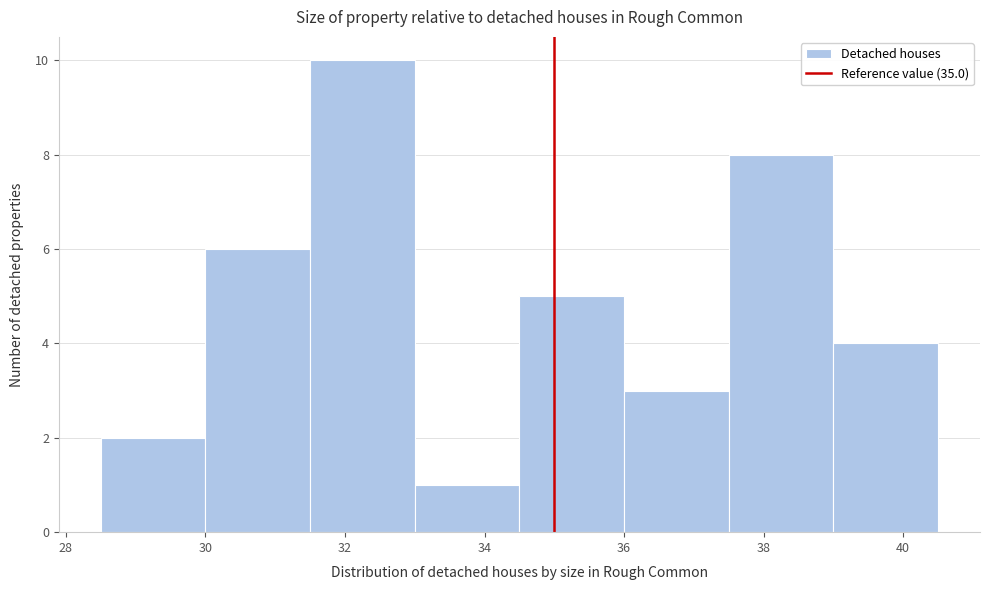

Reading left to right, transcribe this chart: for each bar, give the range it covers on the x-axis and its height. Neither the bar edges nor the heights are printed on the chart, so give them approximately, as read against the axes.

28.5 to 30.0: 2
30.0 to 31.5: 6
31.5 to 33.0: 10
33.0 to 34.5: 1
34.5 to 36.0: 5
36.0 to 37.5: 3
37.5 to 39.0: 8
39.0 to 40.5: 4